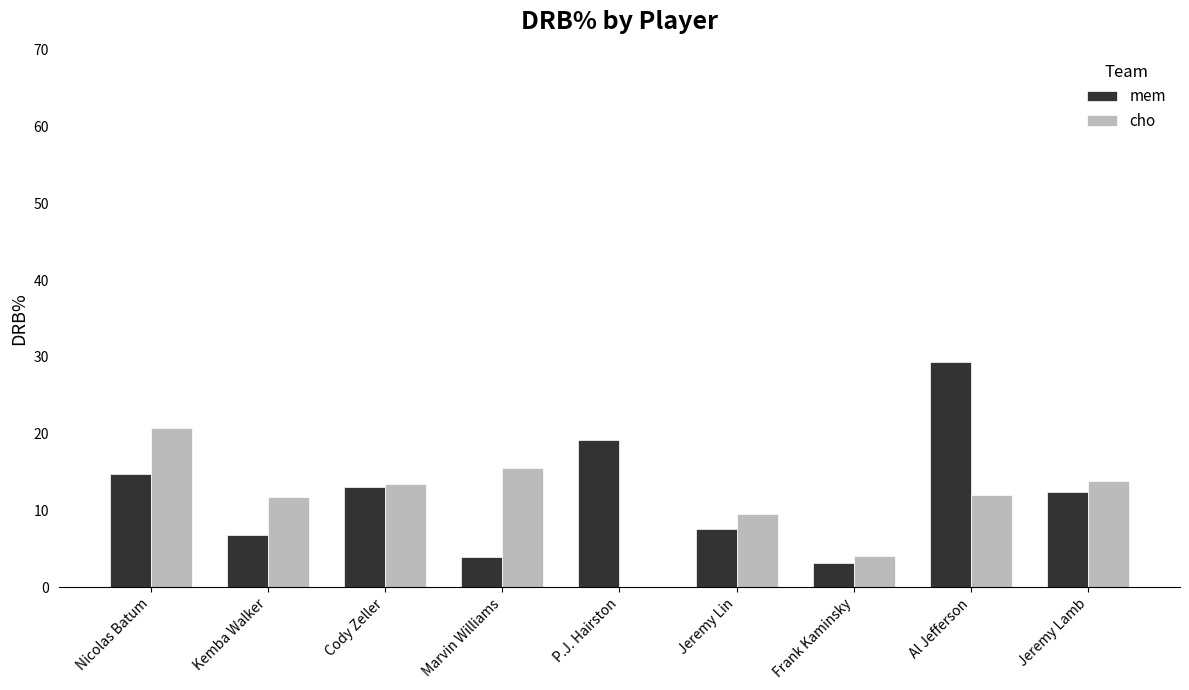

Reading right to left, list all the values displayed in this chart.

mem: Jeremy Lamb=12.4	Al Jefferson=29.4	Frank Kaminsky=3.1	Jeremy Lin=7.6	P.J. Hairston=19.2	Marvin Williams=3.9	Cody Zeller=13.1	Kemba Walker=6.8	Nicolas Batum=14.8
cho: Jeremy Lamb=13.8	Al Jefferson=12.0	Frank Kaminsky=4.1	Jeremy Lin=9.5	P.J. Hairston=0.0	Marvin Williams=15.5	Cody Zeller=13.4	Kemba Walker=11.7	Nicolas Batum=20.7